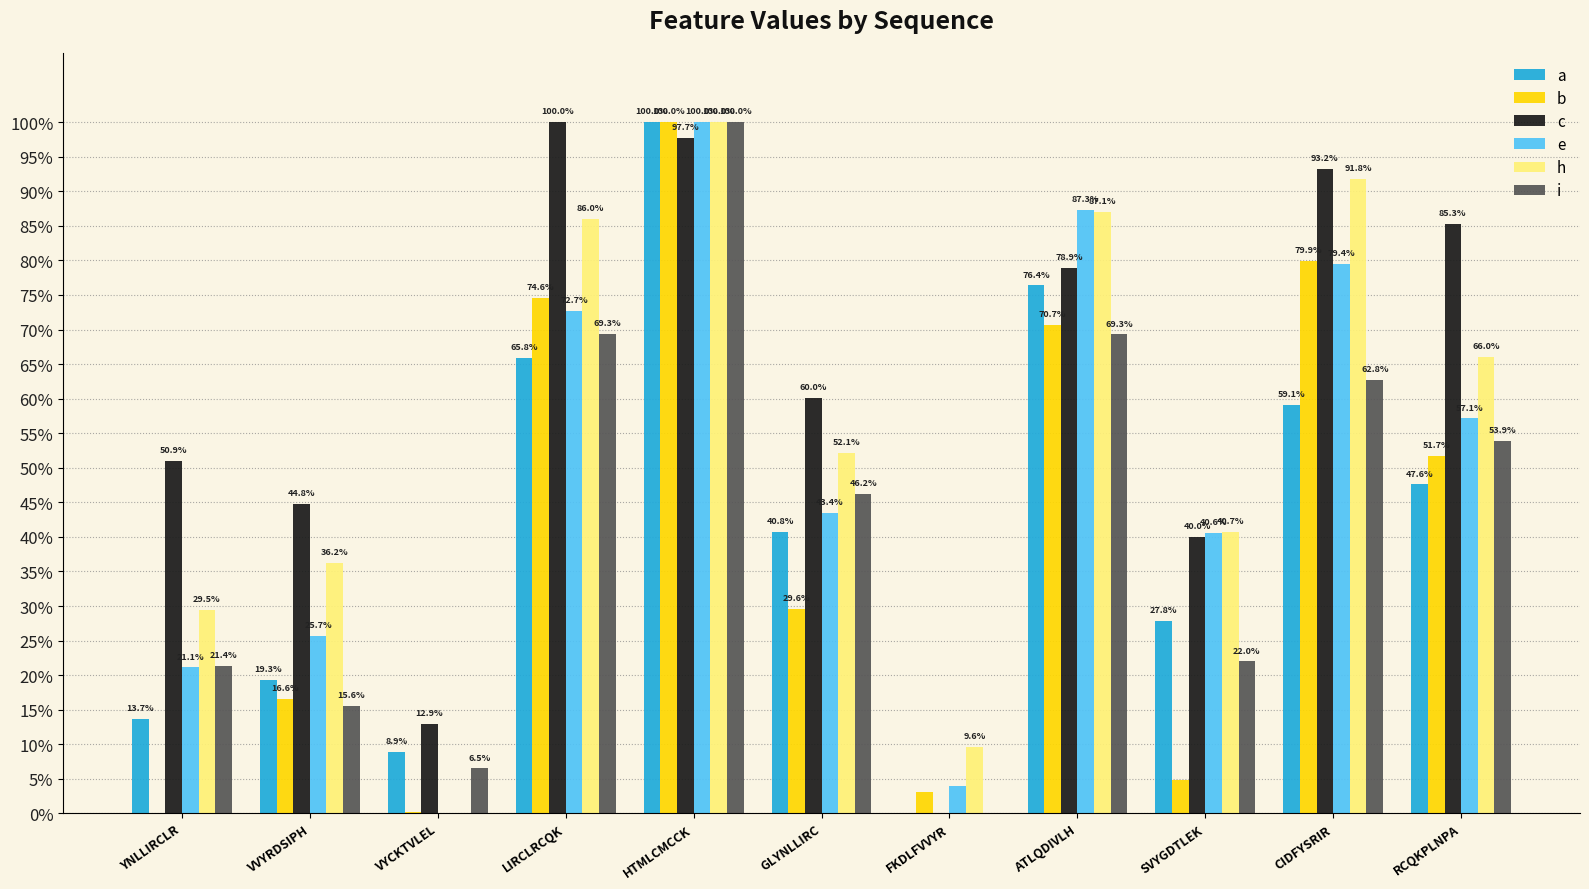

At which label does c reach its minimum?

FKDLFVVYR